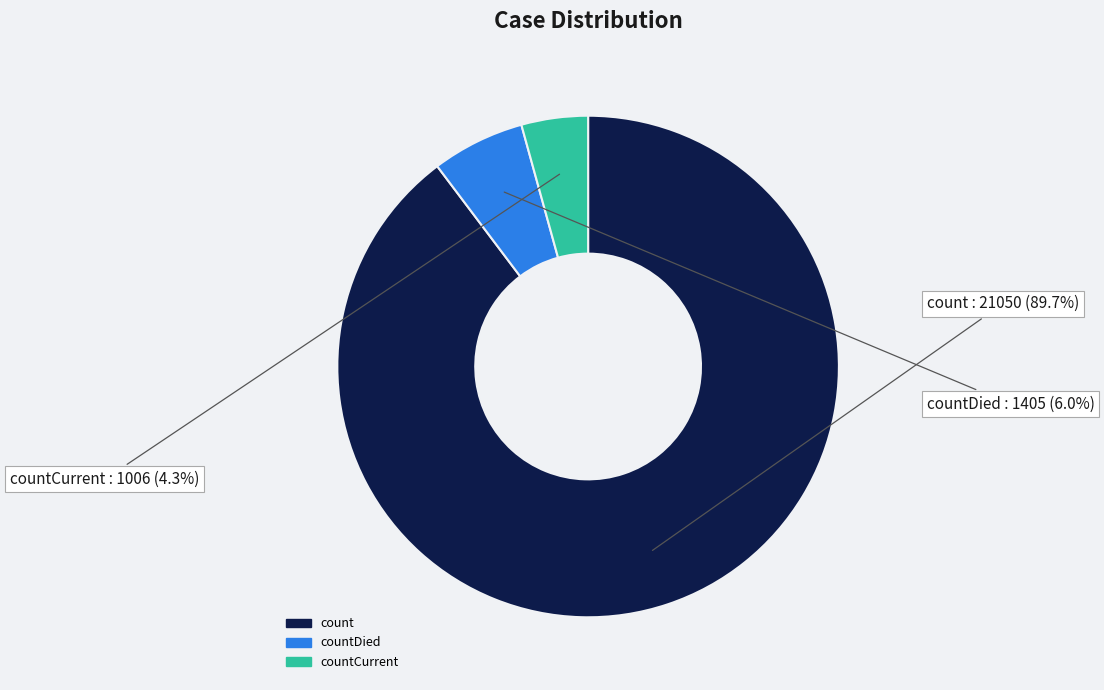

What percentage is NOT represented by countDied?

94.0%